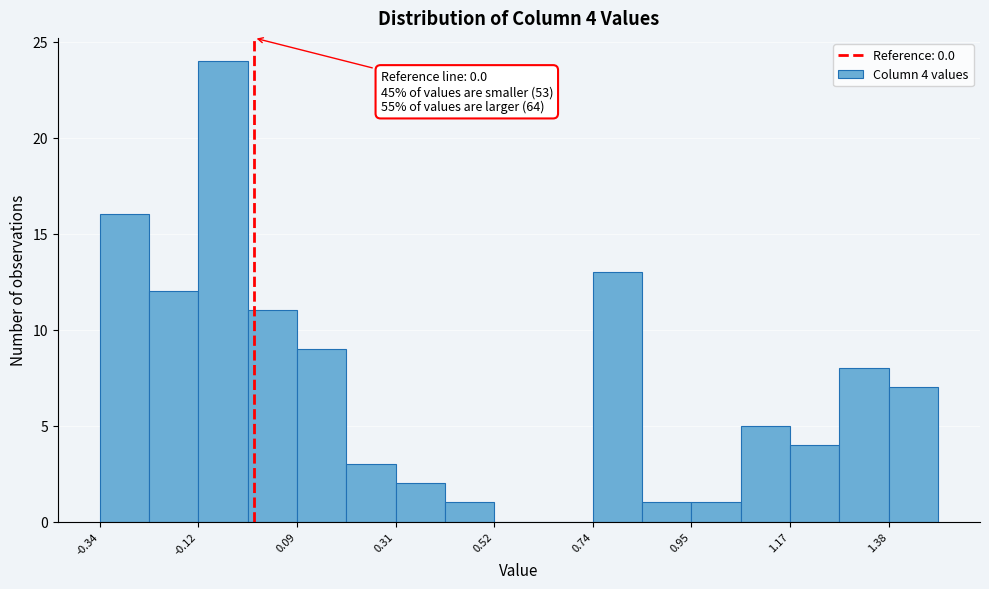

Read against the x-axis, roughly where is the centre of the tallest bar?

-0.05